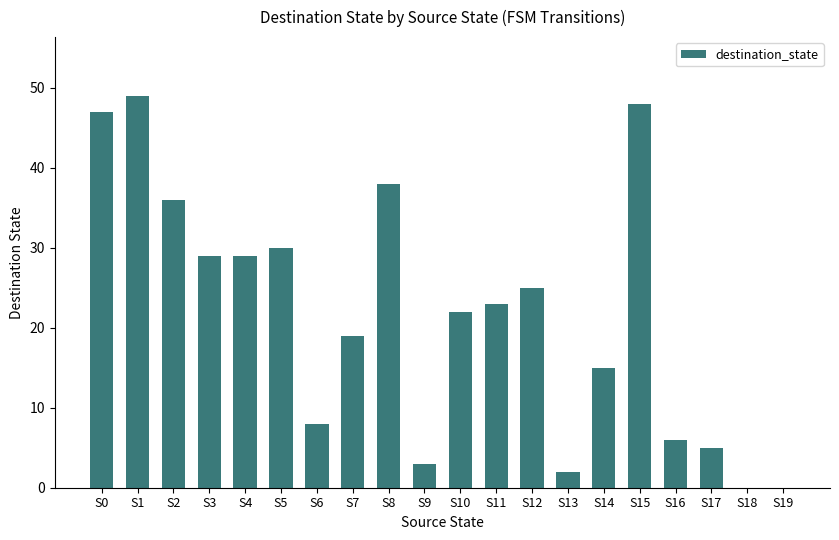

Count the number of categories in the chart.

20